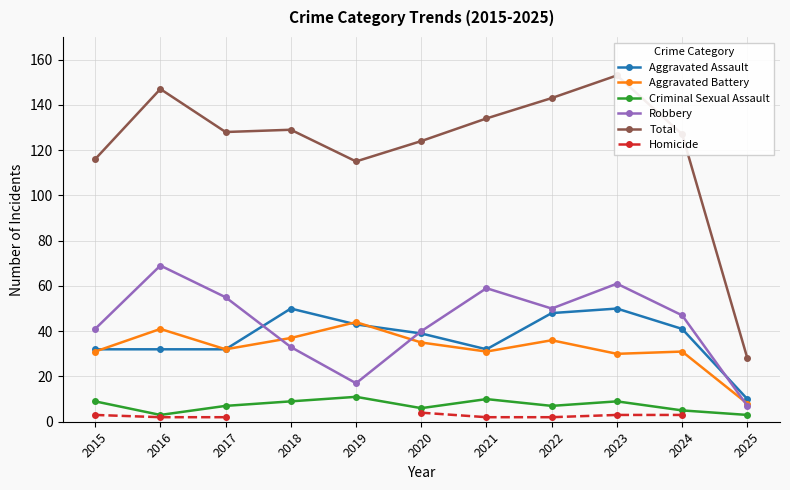

What are all the series names shown in the legend?

Aggravated Assault, Aggravated Battery, Criminal Sexual Assault, Robbery, Total, Homicide